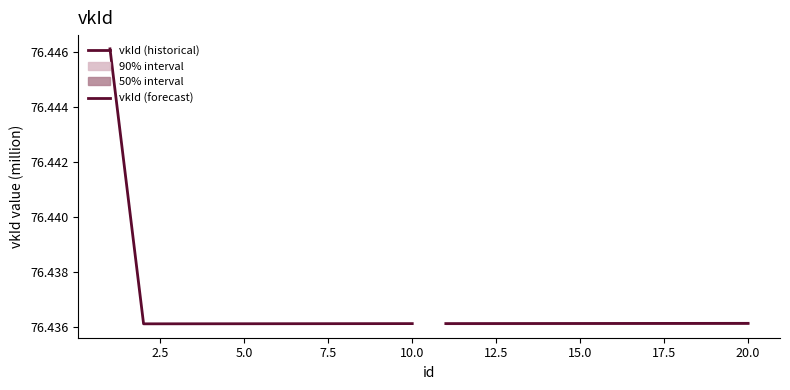

At 15.0, list the series in order from largest to smallest.

vkId (forecast), vkId (historical)